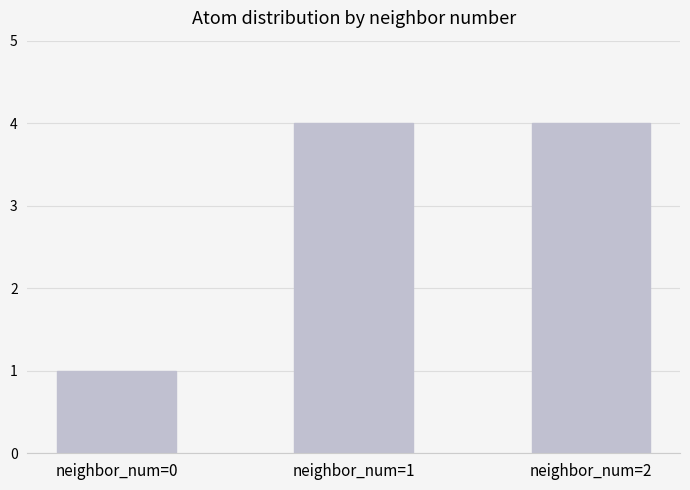

What is the change in value from neighbor_num=0 to neighbor_num=1?

+3